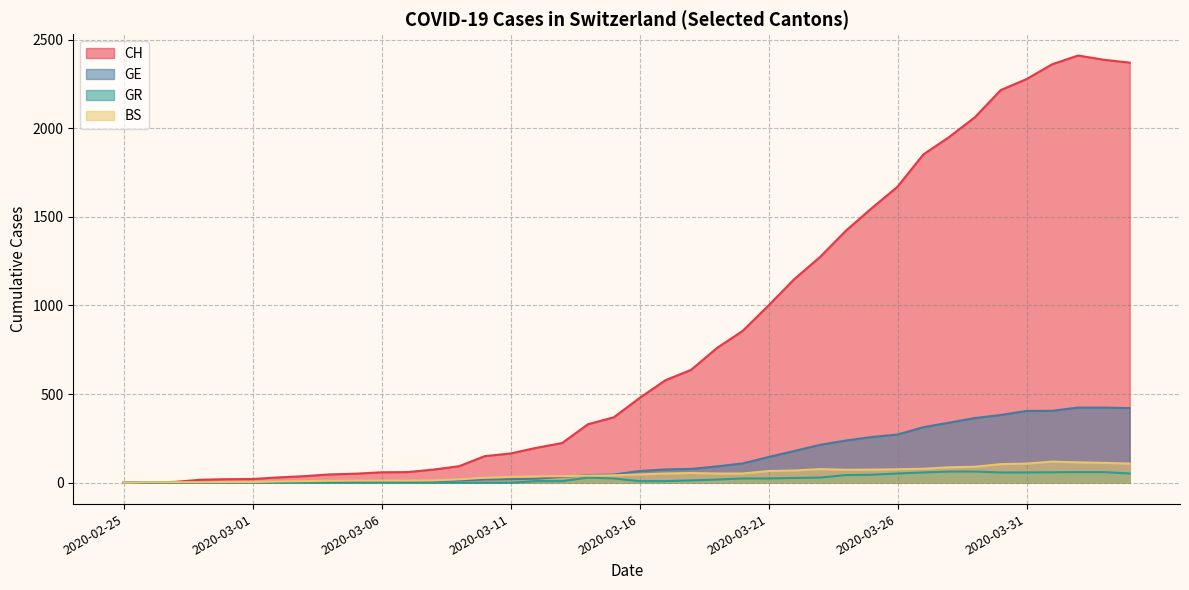

What are all the series names shown in the legend?

CH, GE, GR, BS